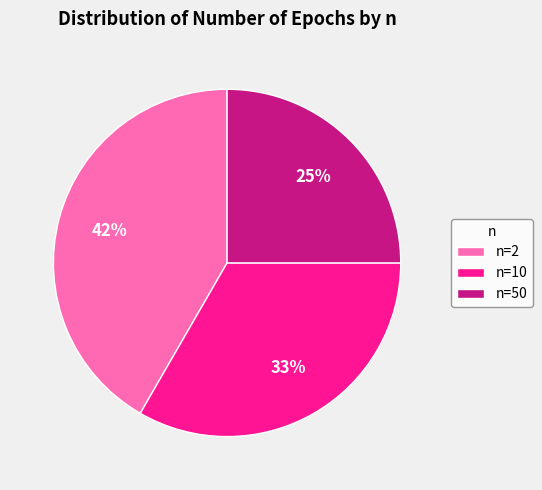

True or false: n=10 accounts for 33% of the total.

True